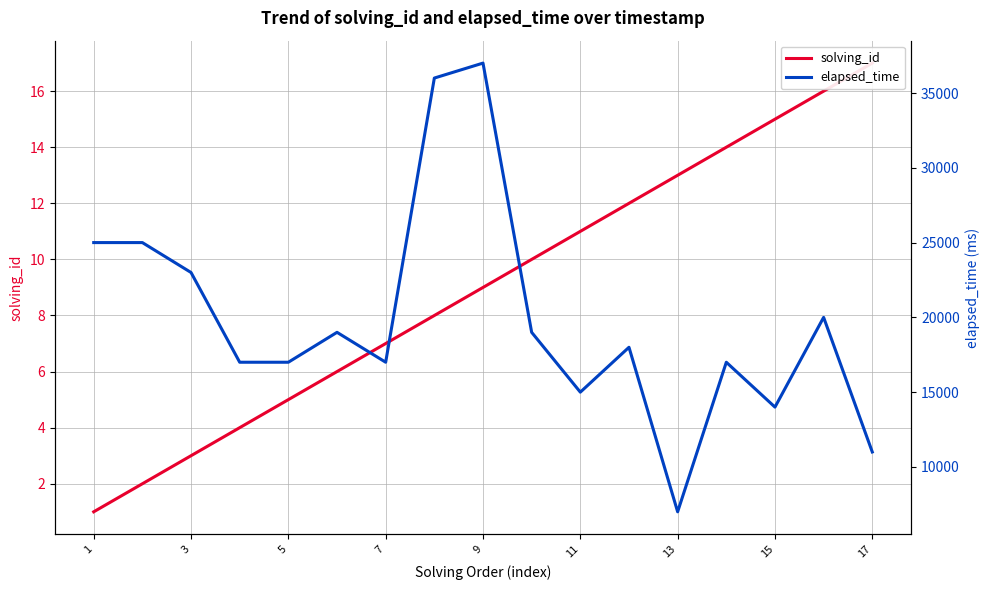

At which label does solving_id reach its peak?

17